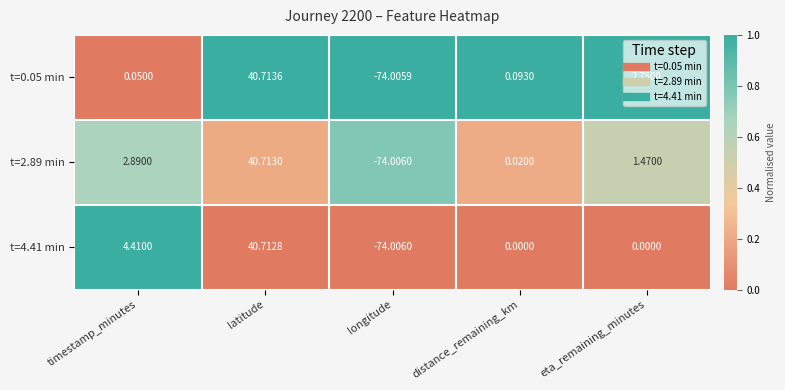

Where is t=2.89 min nearest to the value -16?

distance_remaining_km